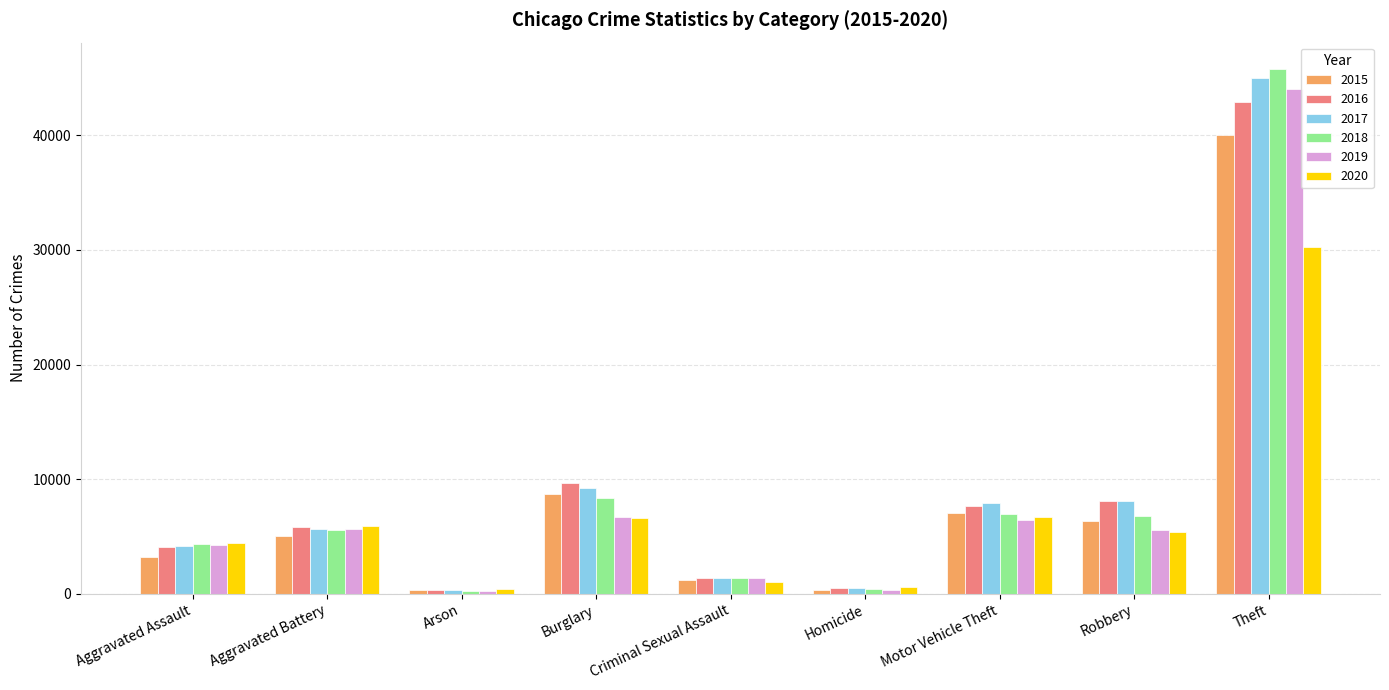

How many groups of bars are there?

9